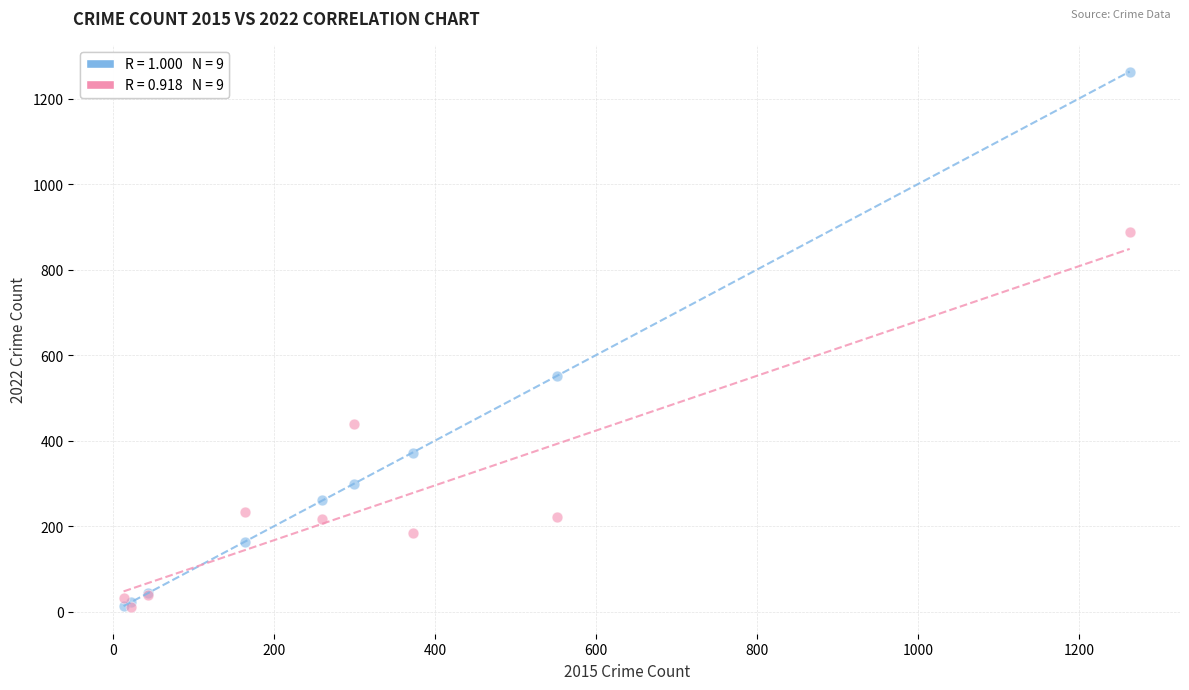

Across all series, what Y value is closest to 637?

552